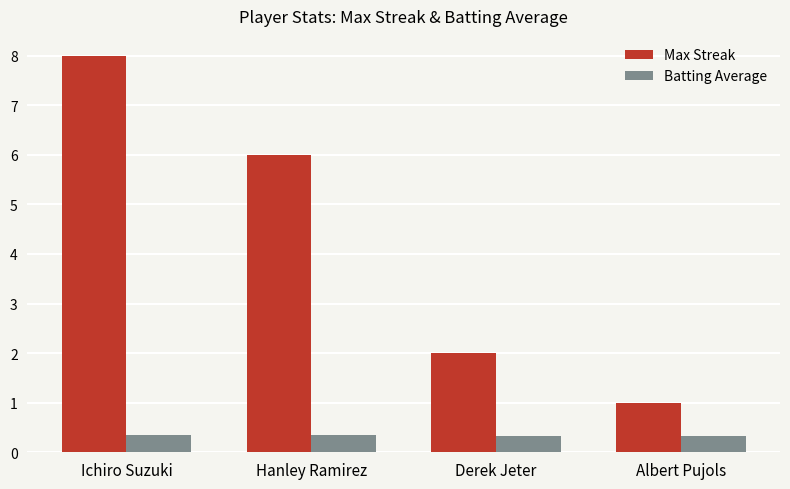

The Max Streak series shows 1.0 at Albert Pujols. True or false?

True